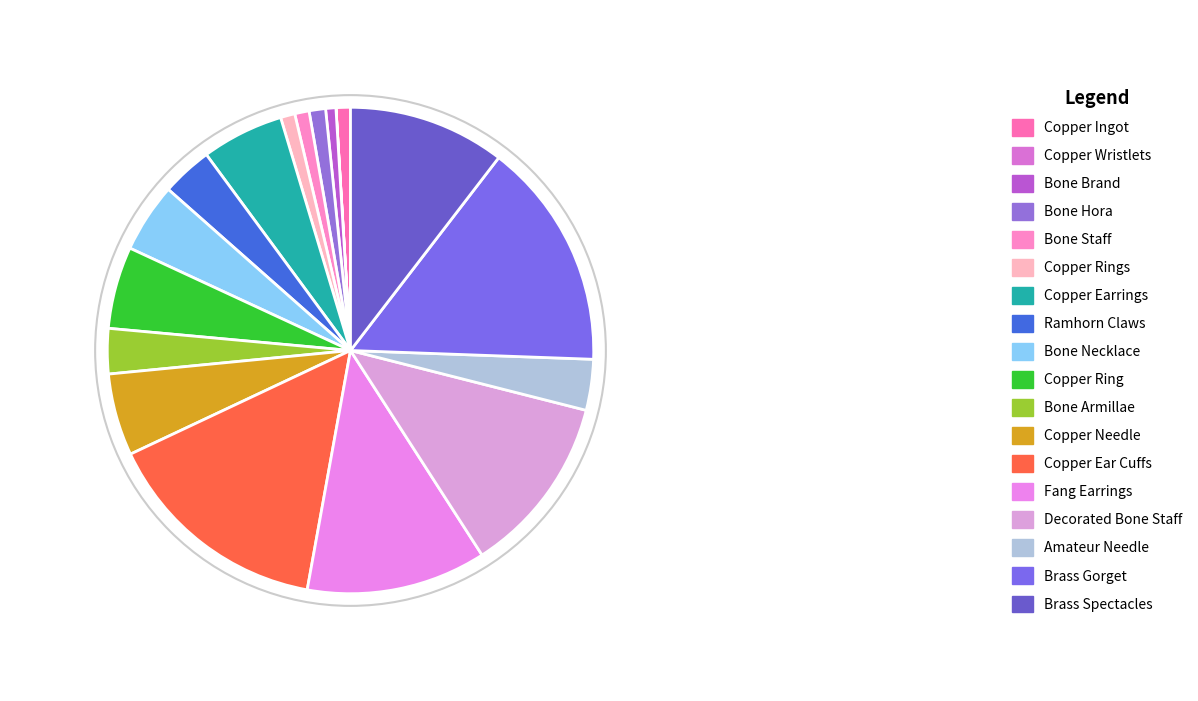

How many slices are in this pie chart?

18